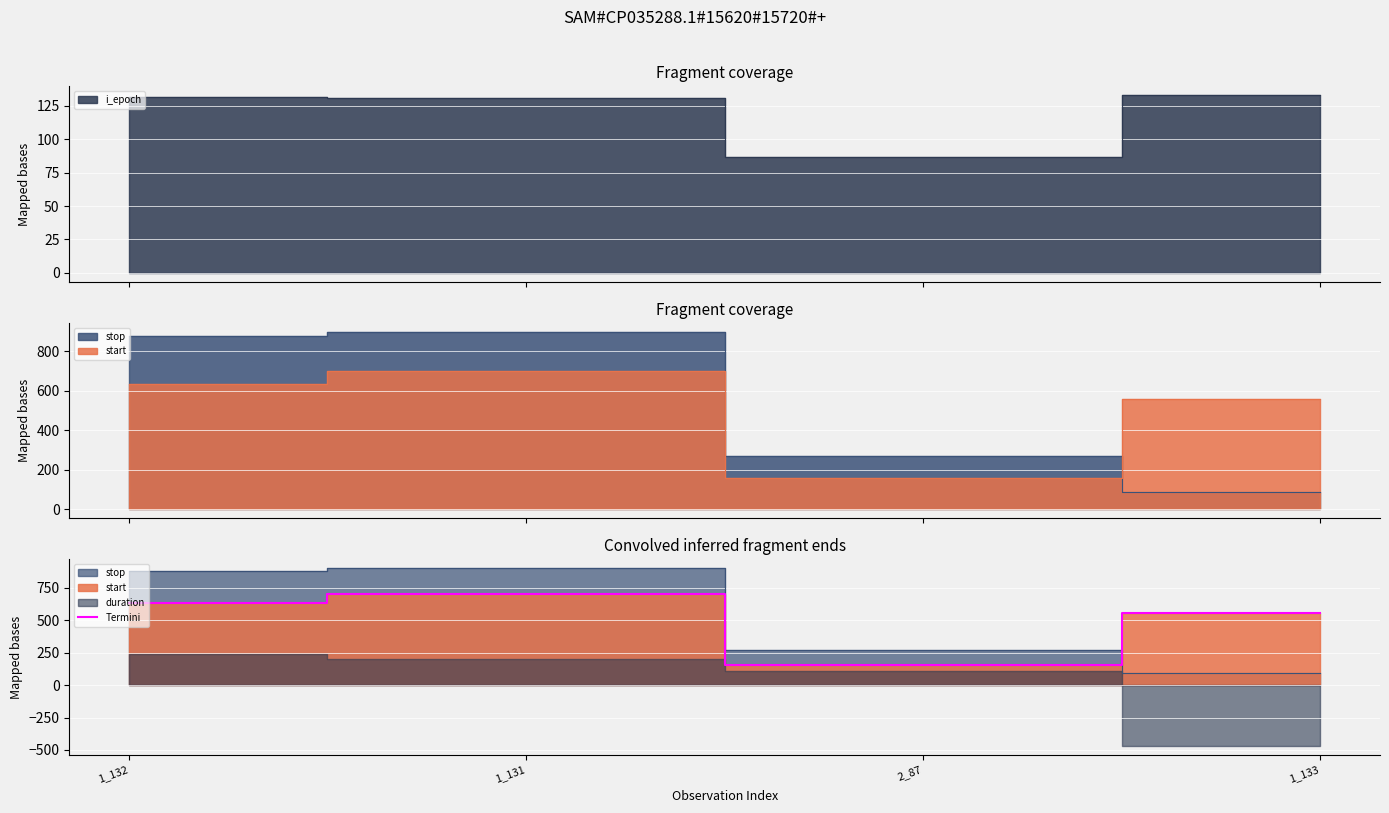

Which has a higher value, 1_132 or 1_133?

1_132